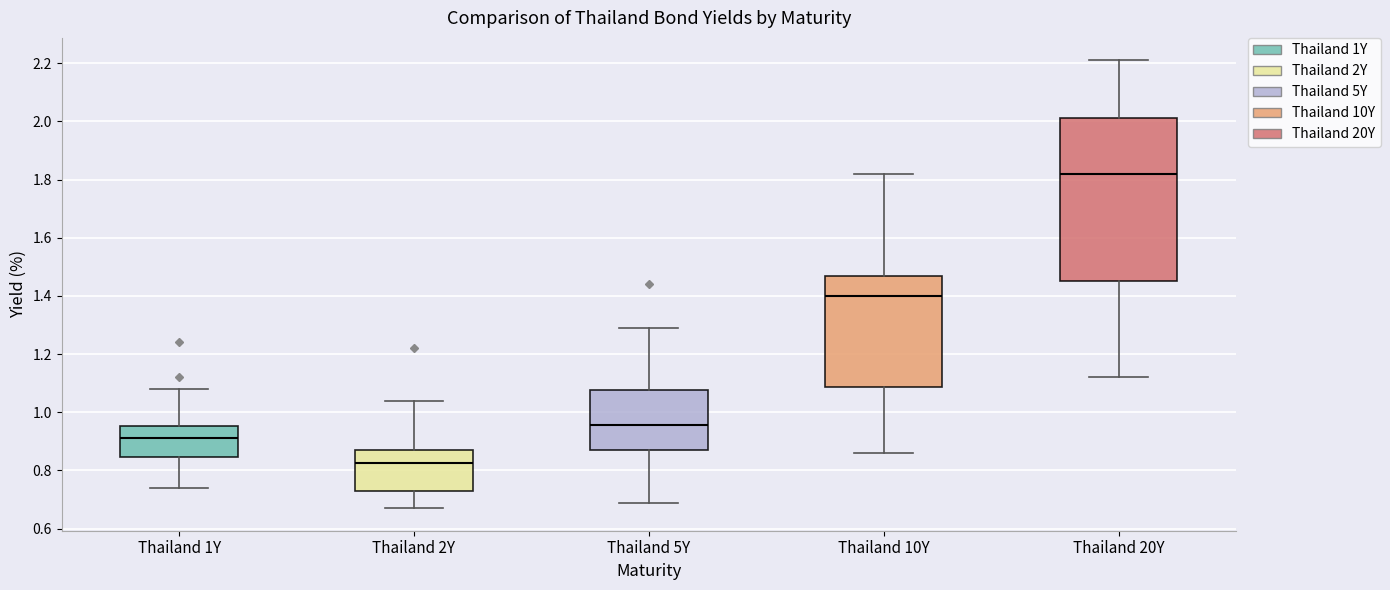

Where is the lower edge of the box for Thailand 1Y on the y-axis? The values are not printed on the chart, so give them approximately, as read against the axis.

0.84